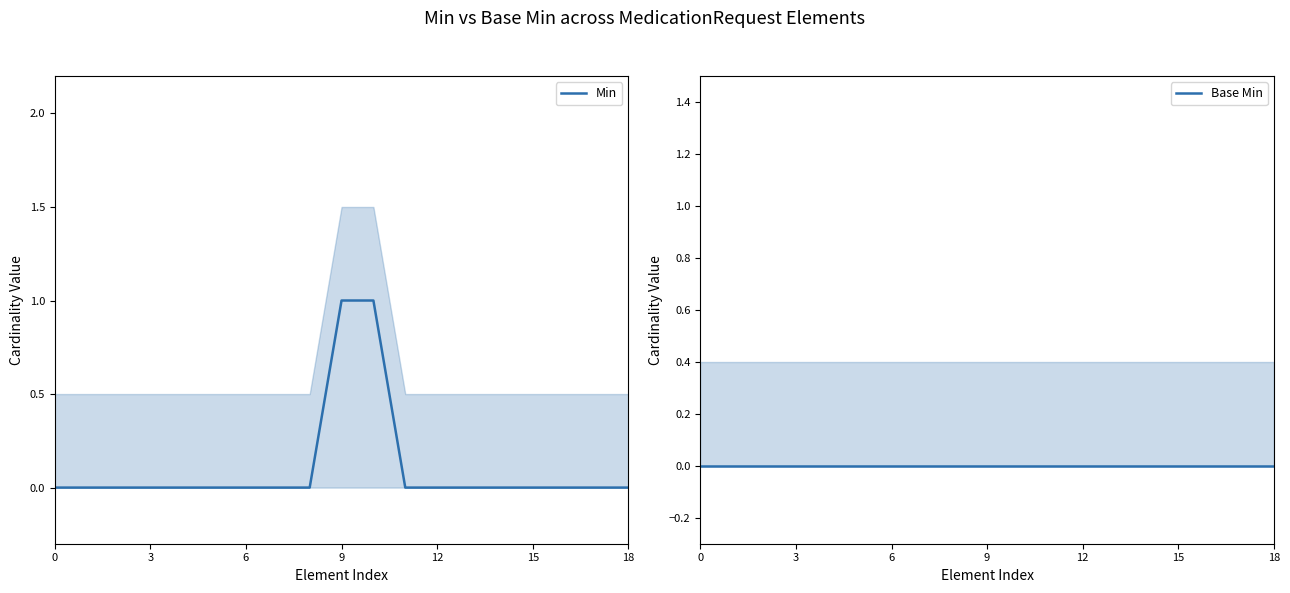

Reading left to right, transcribe all the data shown in this chart.

Min: 0	0	0	0	0	0	0	0	0	1	1	0	0	0	0	0	0	0	0
Base Min: 0	0	0	0	0	0	0	0	0	0	0	0	0	0	0	0	0	0	0